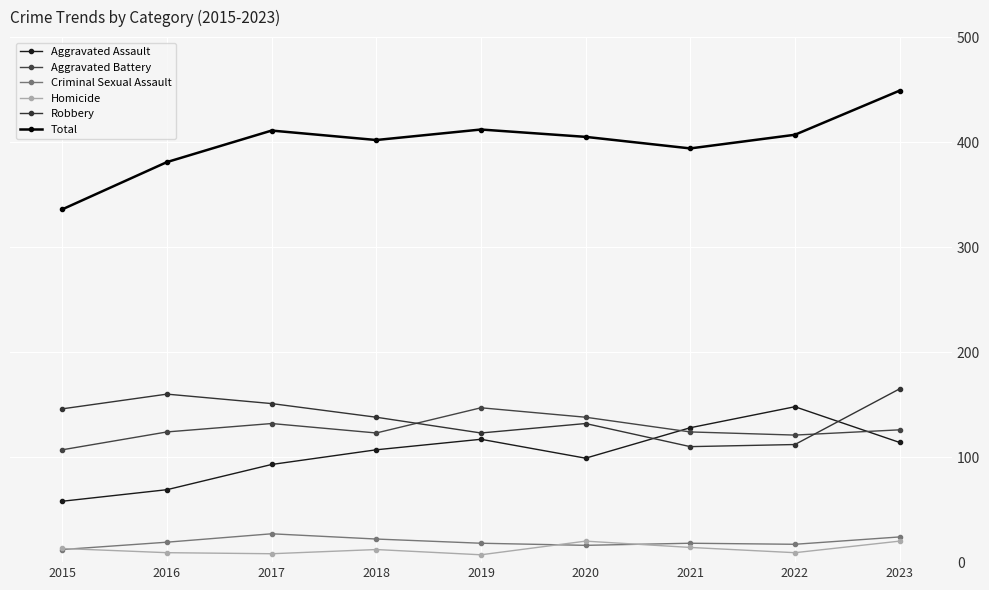

What is the sum of all Criminal Sexual Assault values?

173